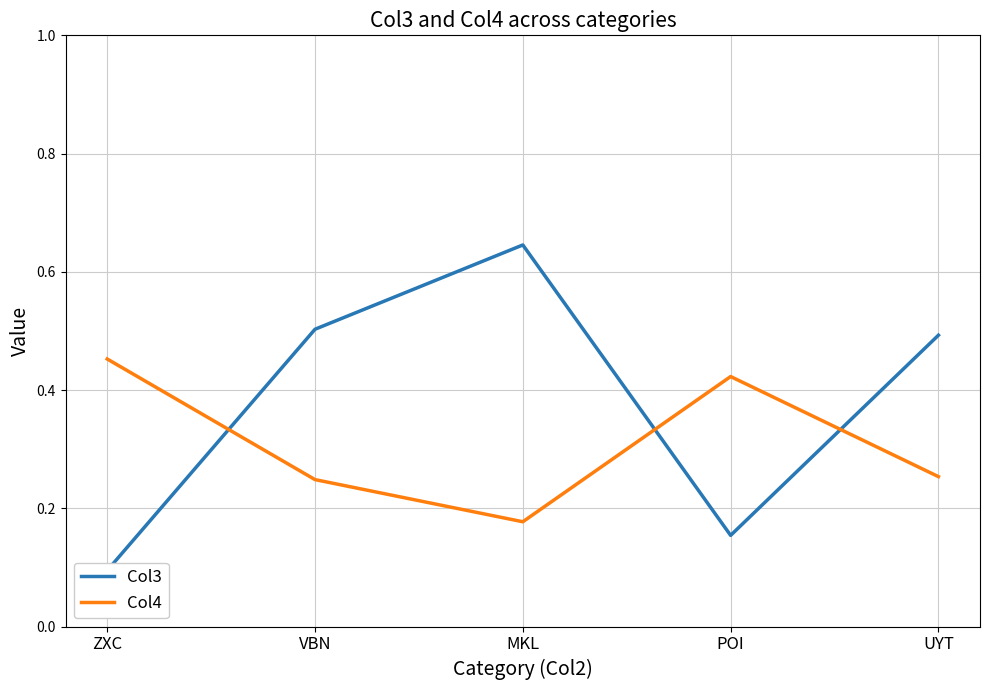

At UYT, list the series in order from smallest to largest.

Col4, Col3